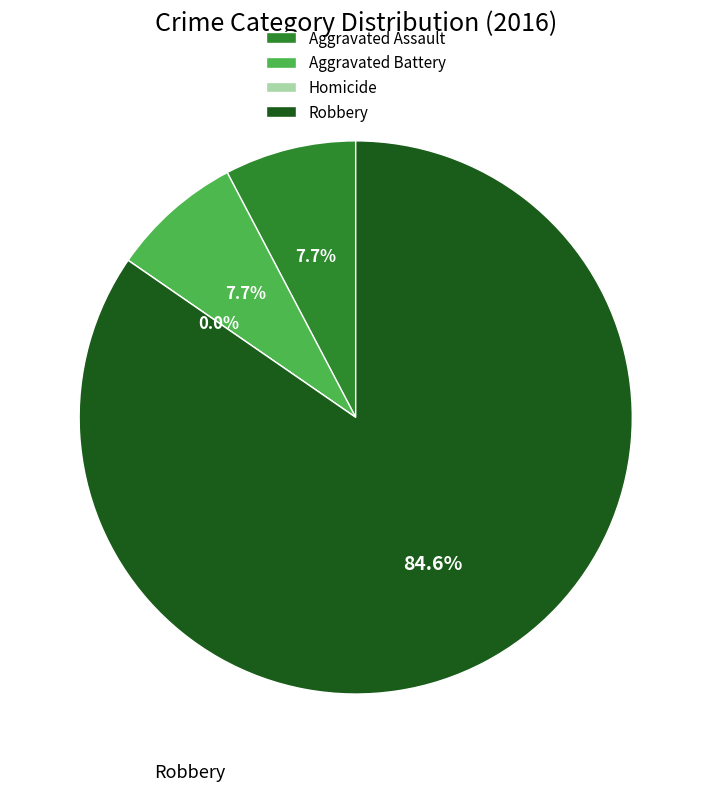

What percentage is the Aggravated Assault slice, to the nearest percent?

8%